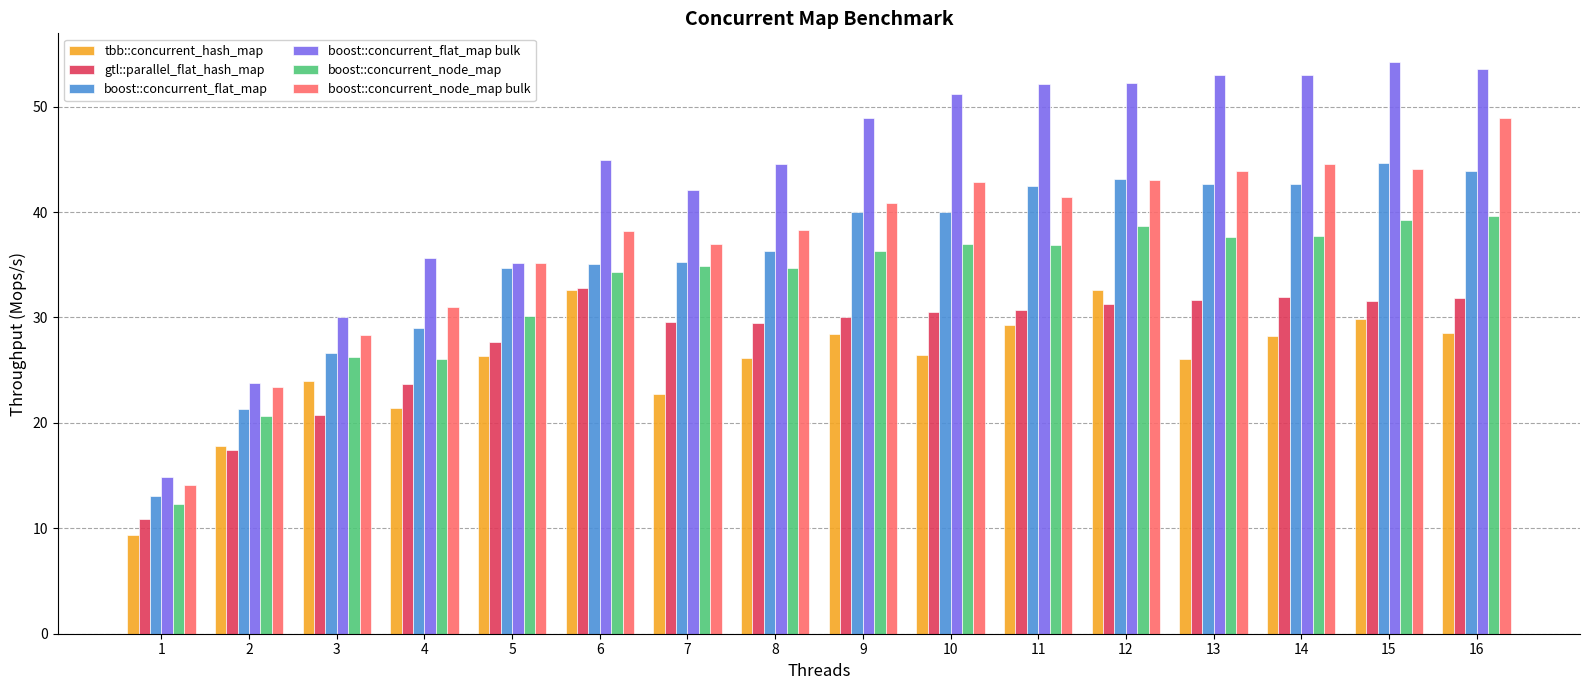

Is the value of boost::concurrent_flat_map at 1 greater than the value of boost::concurrent_node_map bulk at 16?

No